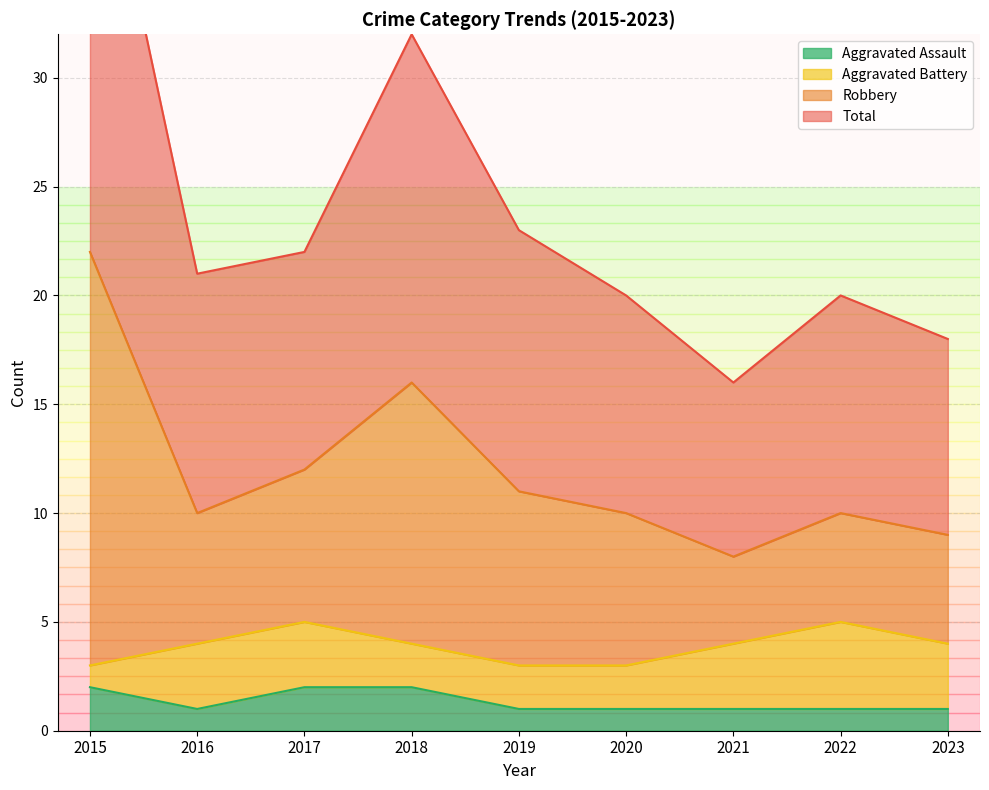

Is it true that Aggravated Assault equals 2 at 2018?

True